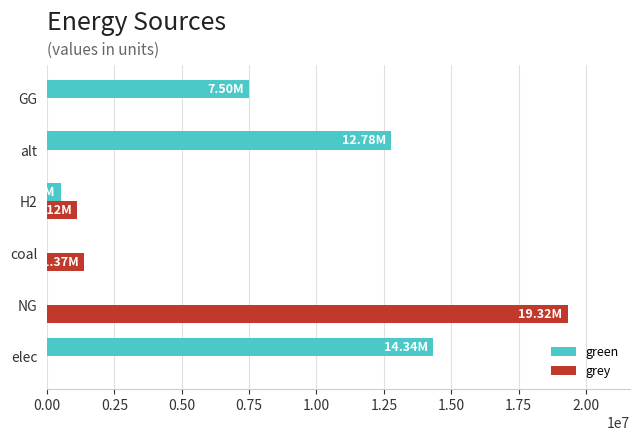

Which category has the highest value across all series?

NG